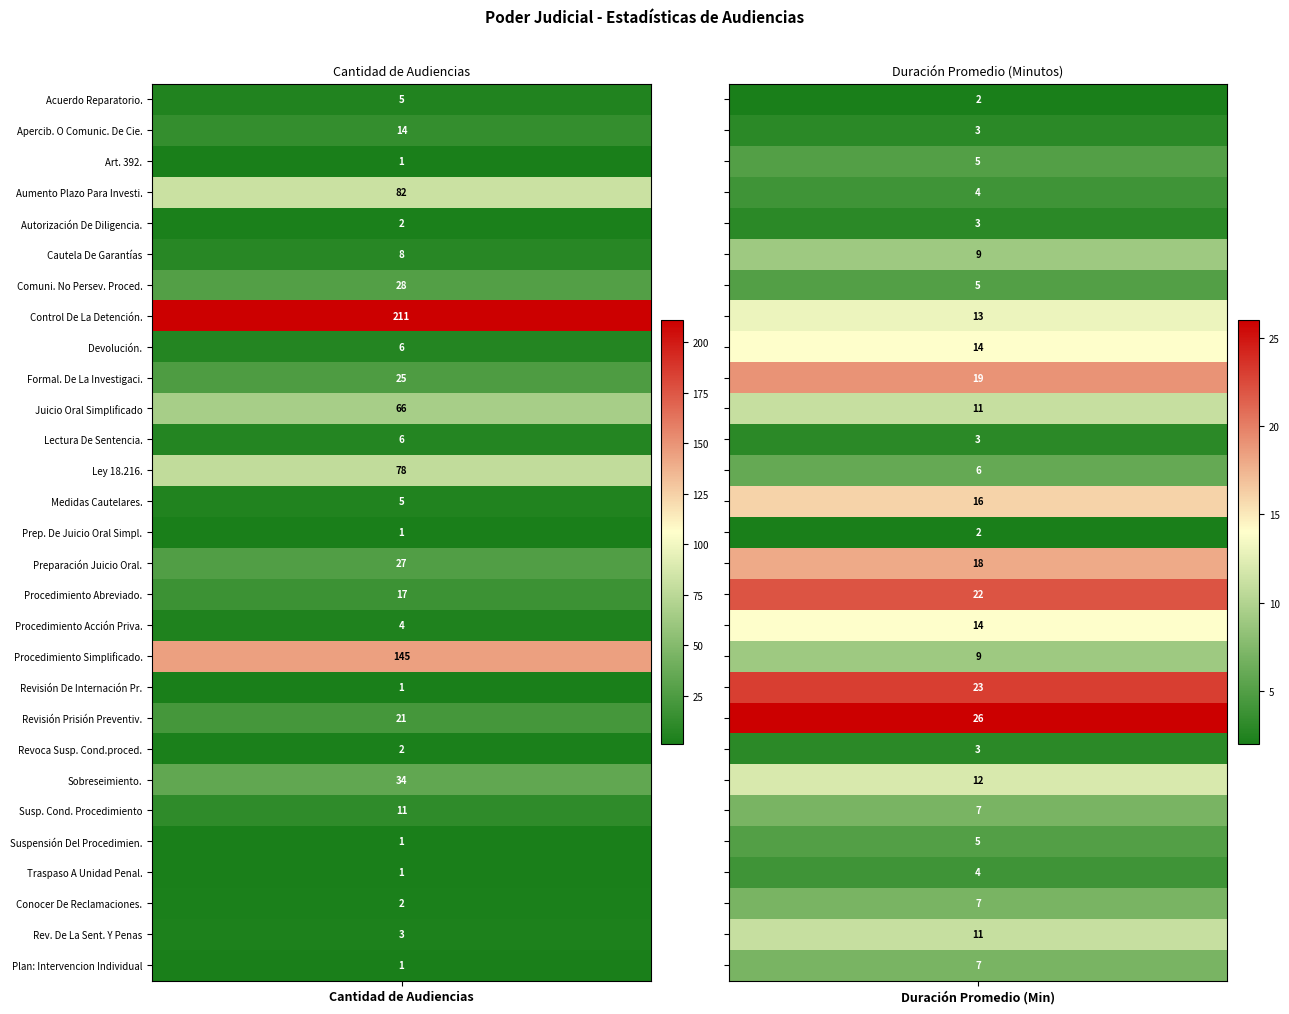

The value of Audiencia Plan Intervencion Individual at 0 is 1. True or false?

True